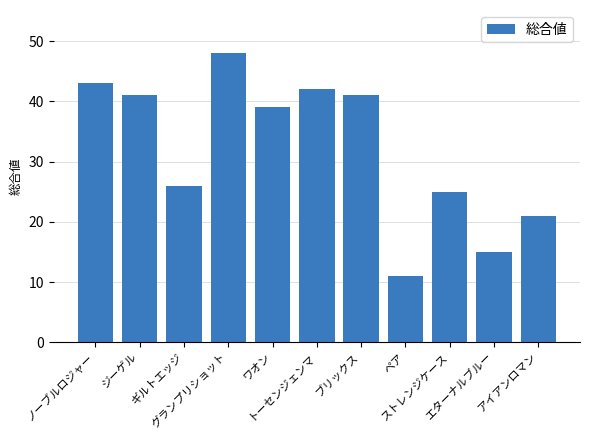

What is the greatest value displayed?

48